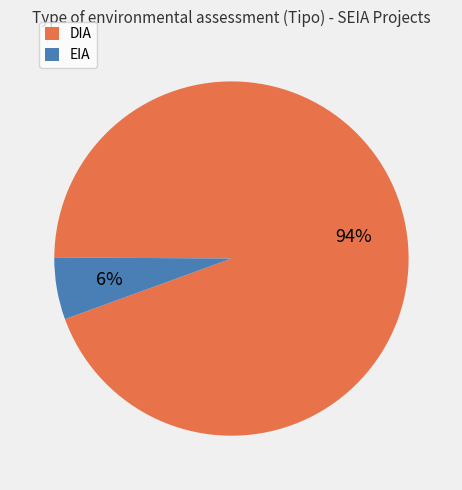

To the nearest percent, what is the average slice percentage?

50%